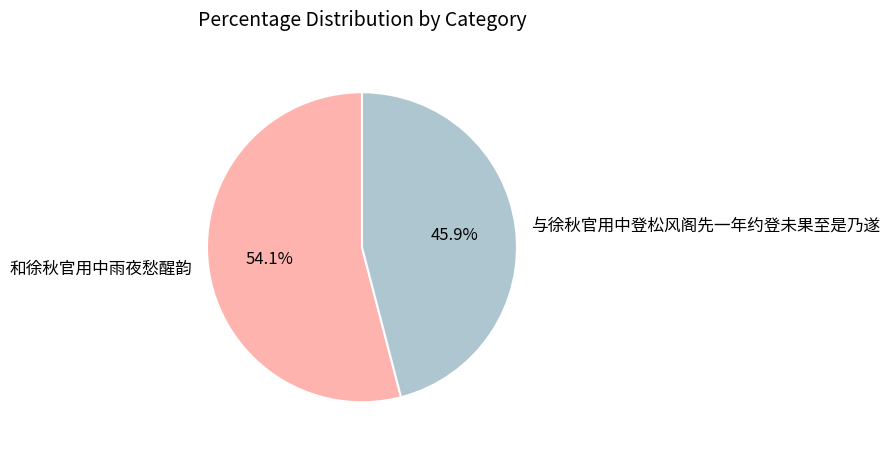

The 和徐秋官用中雨夜愁醒韵 slice represents 63% of the pie. True or false?

False